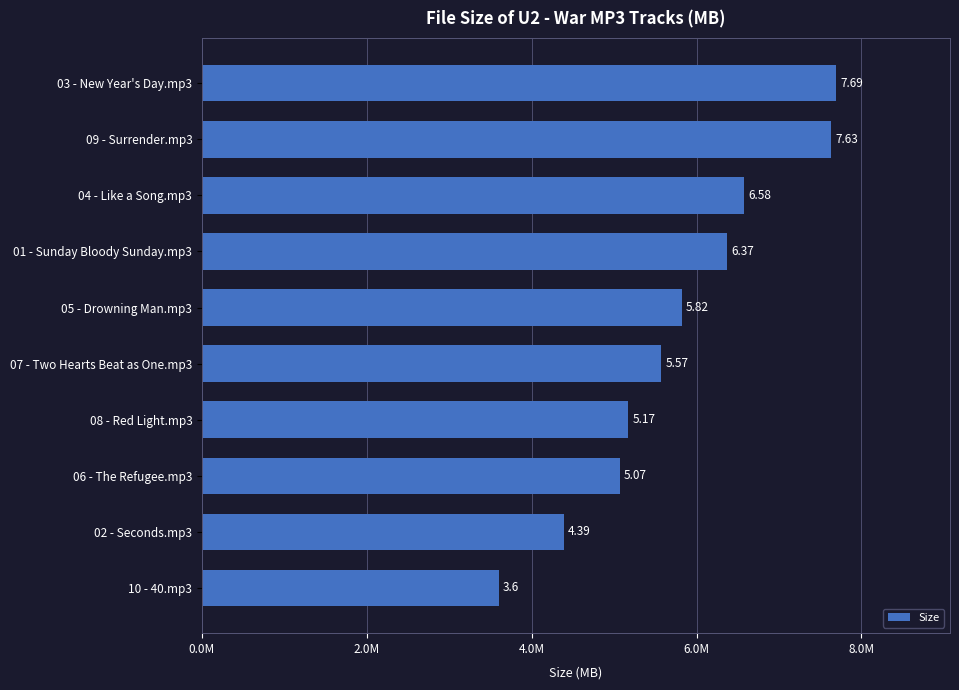

Are the bars grouped side by side (vs. stacked)?

No